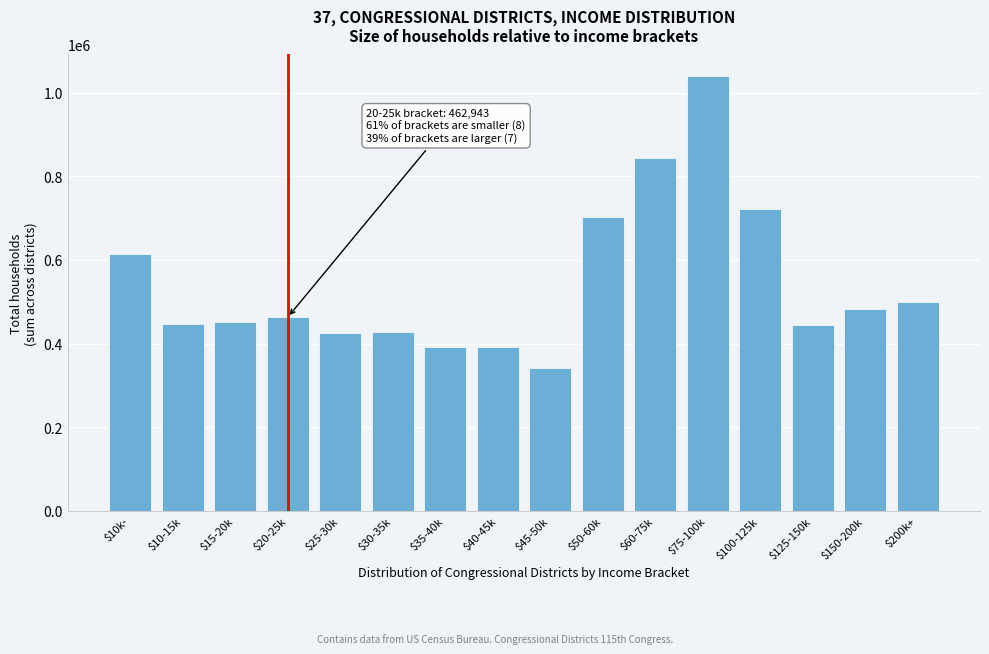

Which category has the highest value across all series?

$75-100k